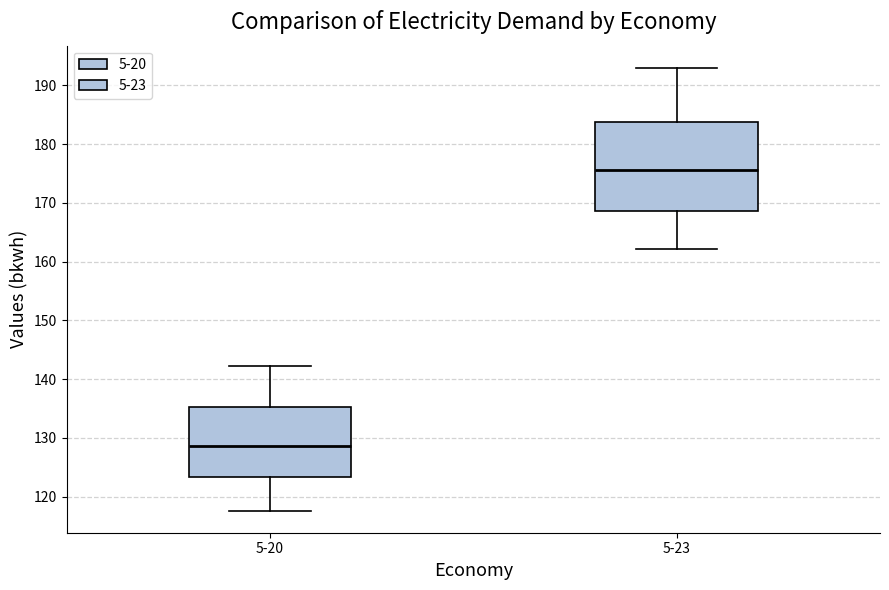

Where does the lower whisker of the box for 5-23 end on the y-axis? The values are not printed on the chart, so give them approximately, as read against the axis.

162